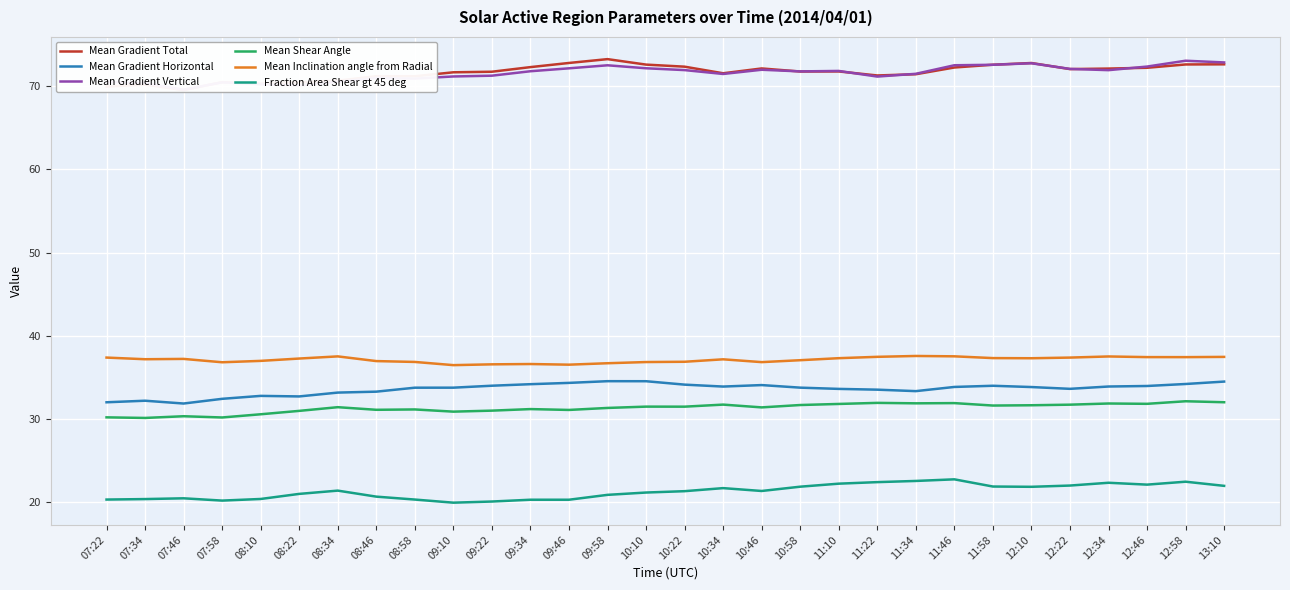

Where is the first local minimum for Mean Gradient Vertical?

07:46